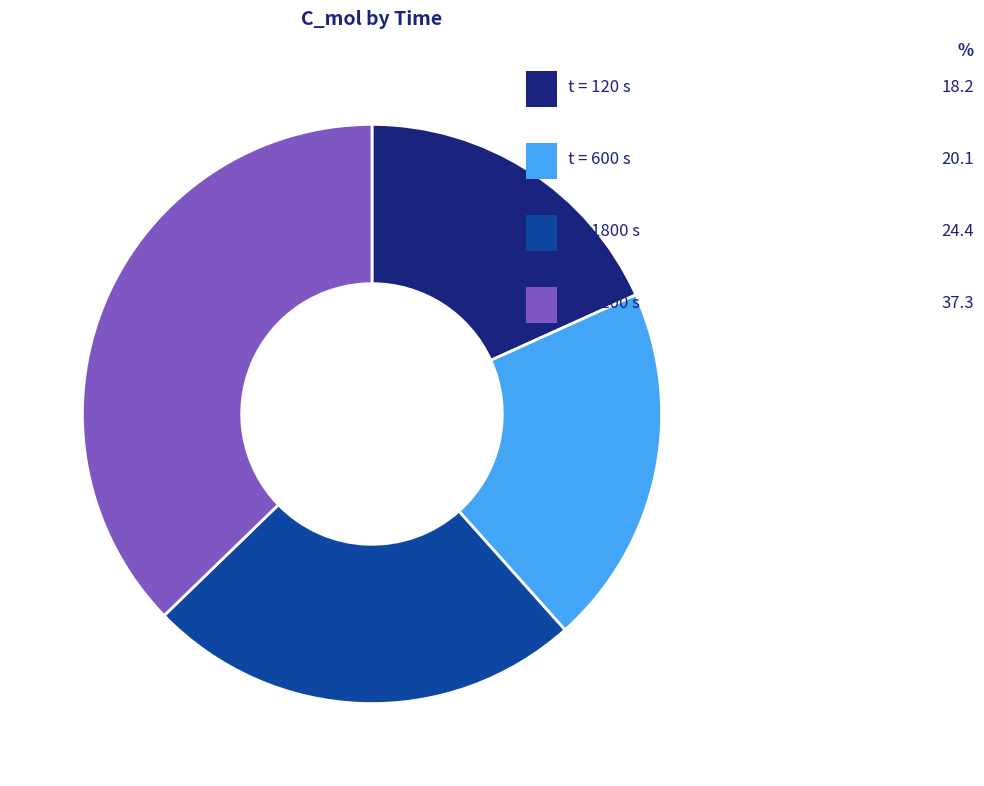

Is there any slice that represents more than half of the pie?

No